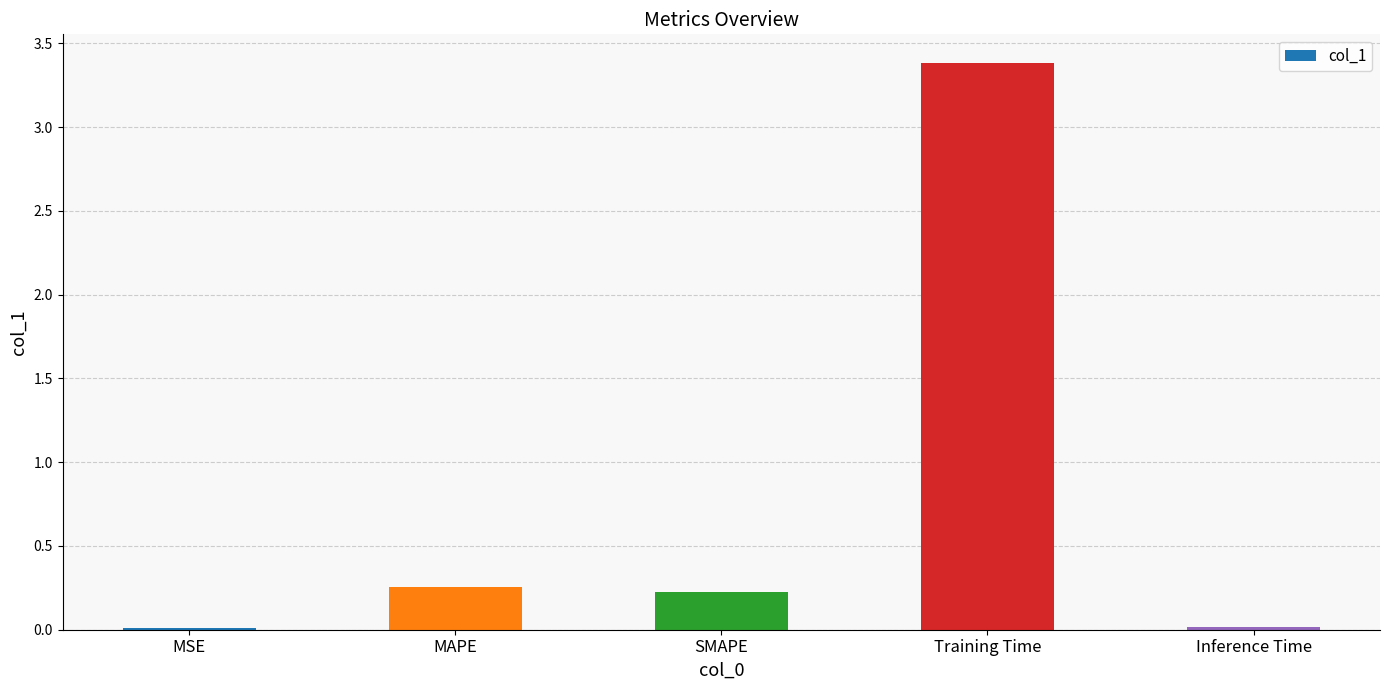

The chart shows a value of 0.4 at SMAPE. True or false?

False